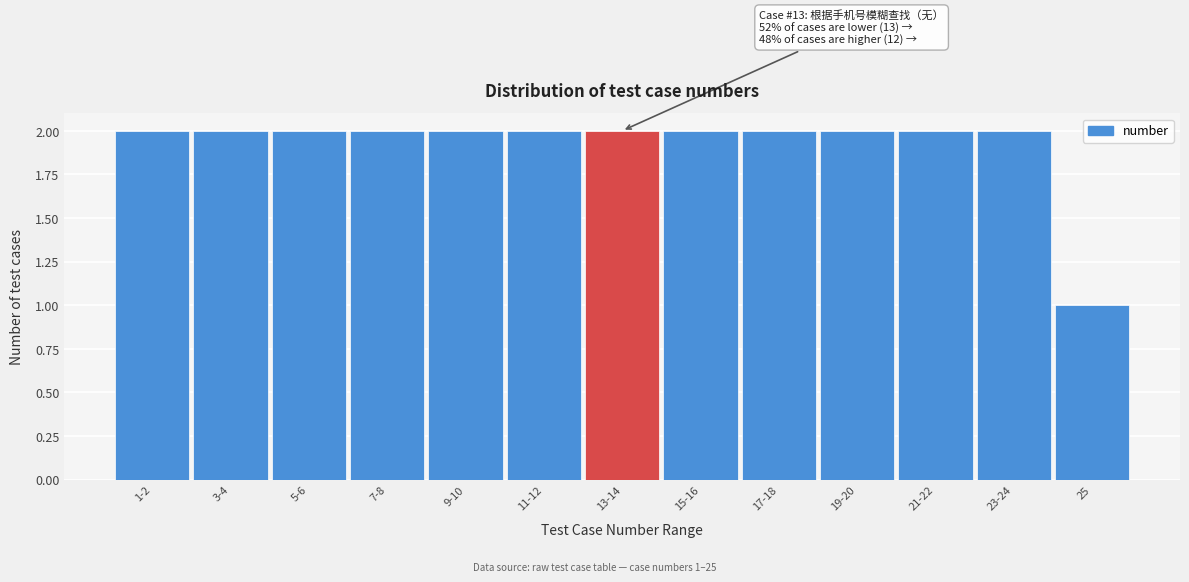

Reading left to right, transcribe all the data shown in this chart.

1-2=2	3-4=2	5-6=2	7-8=2	9-10=2	11-12=2	13-14=2	15-16=2	17-18=2	19-20=2	21-22=2	23-24=2	25=1